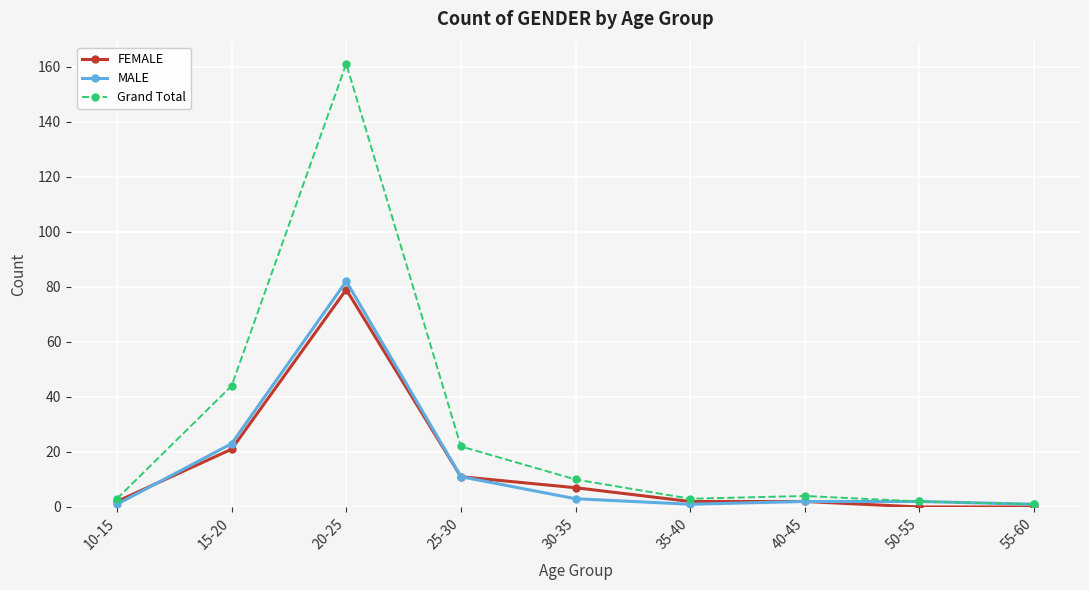

At how many categories does at least one series exceed 91?

1